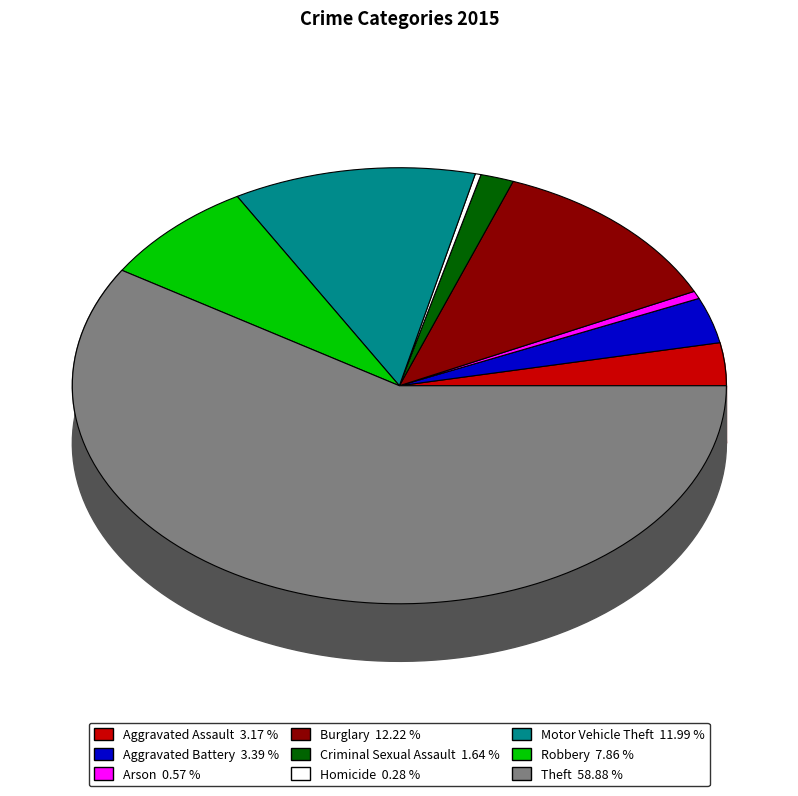

Between Criminal Sexual Assault and Aggravated Battery, which is larger?

Aggravated Battery